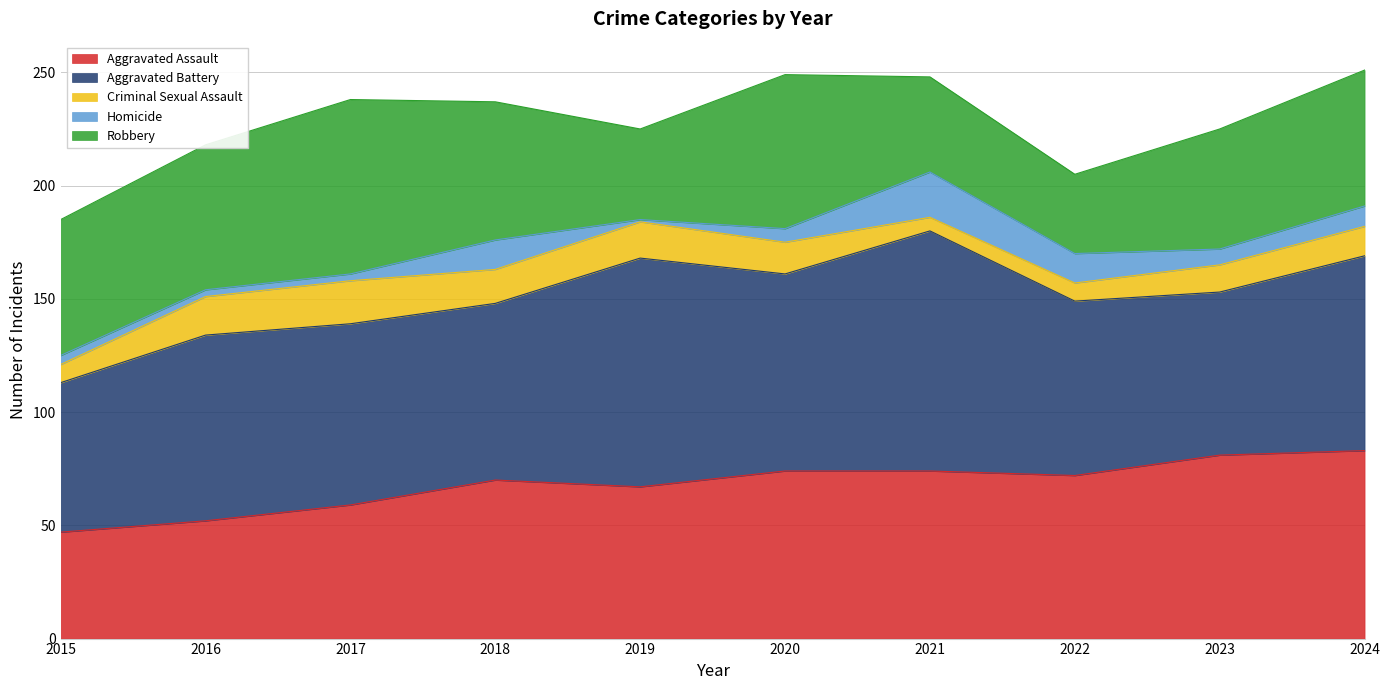

How many interior local valleys does the Criminal Sexual Assault series have?

2